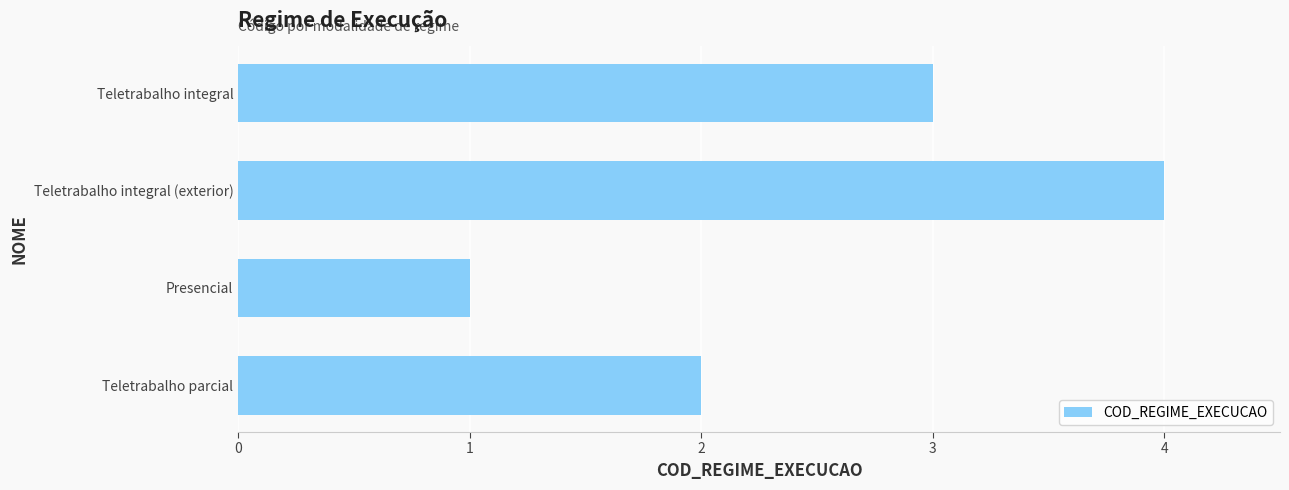

Reading top to bottom, list all the values displayed in this chart.

3	4	1	2